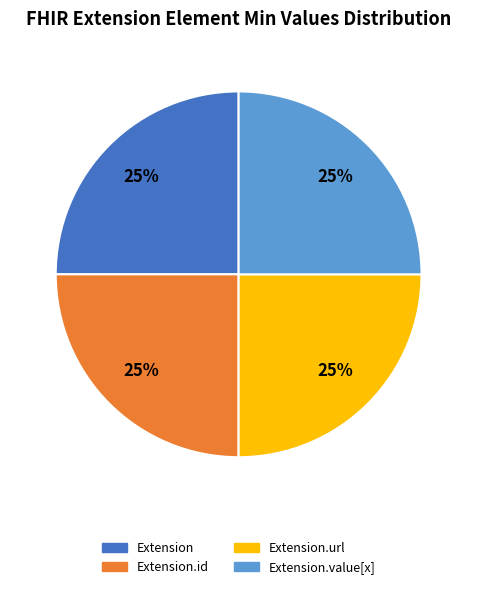

To the nearest percent, what is the average slice percentage?

25%